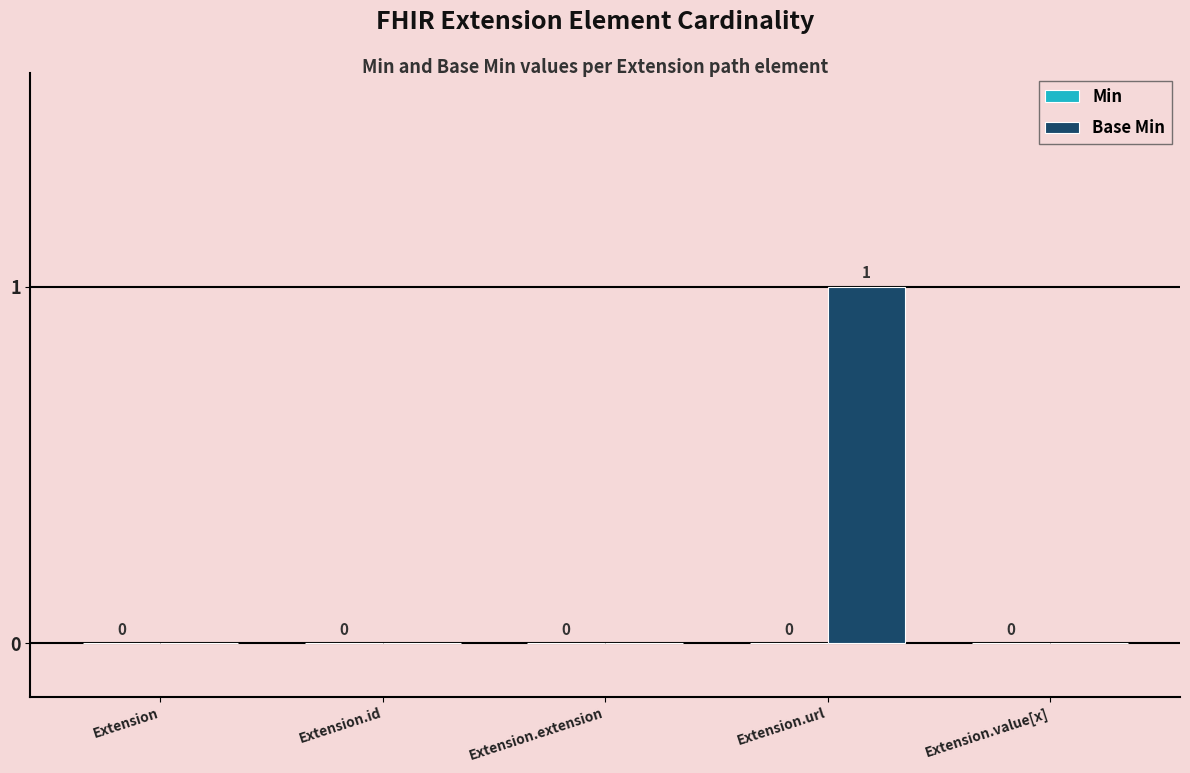

How many values are between 0 and 1?

5